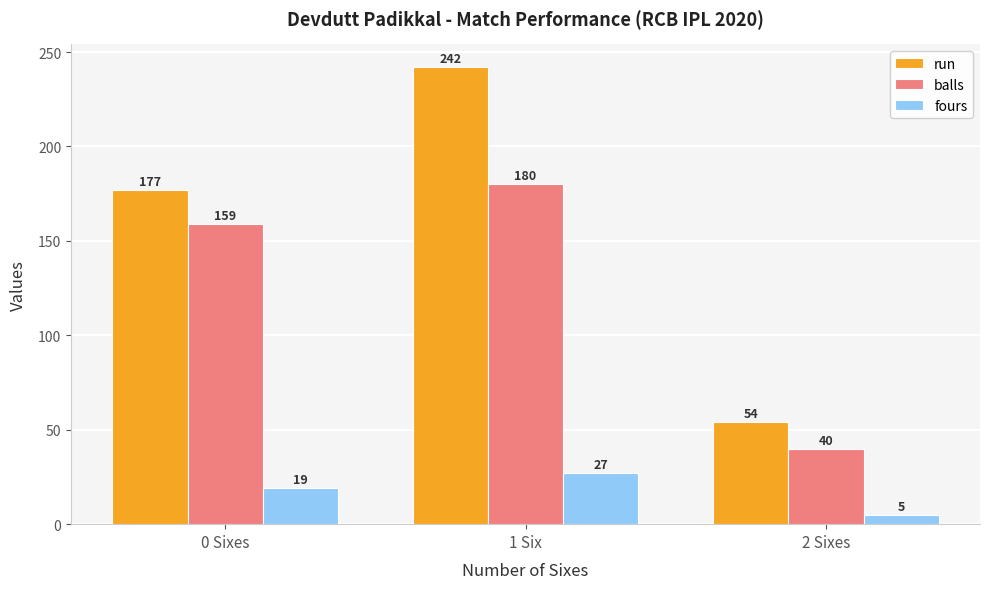

The value of run at 1 Six is 242. True or false?

True